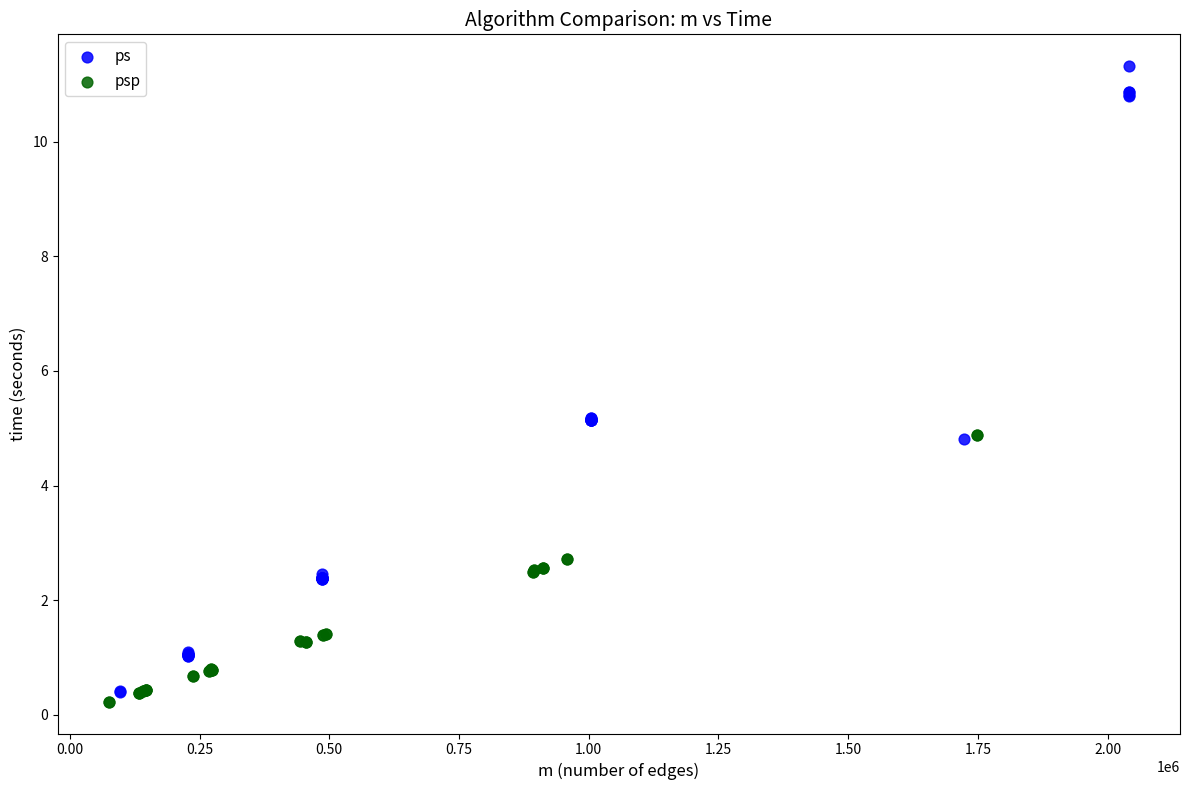

Which series reaches the minimum Y coordinate?

psp